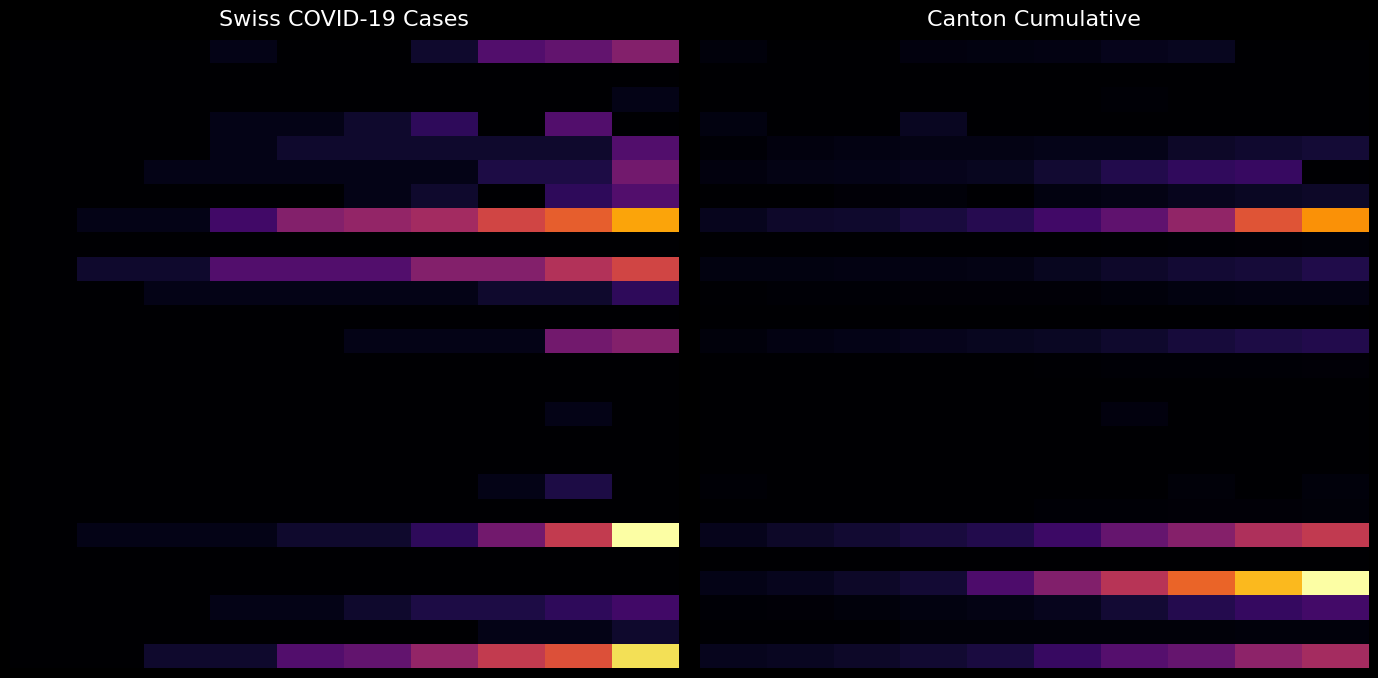

Which label corresponds to the largest value in the chart?

9